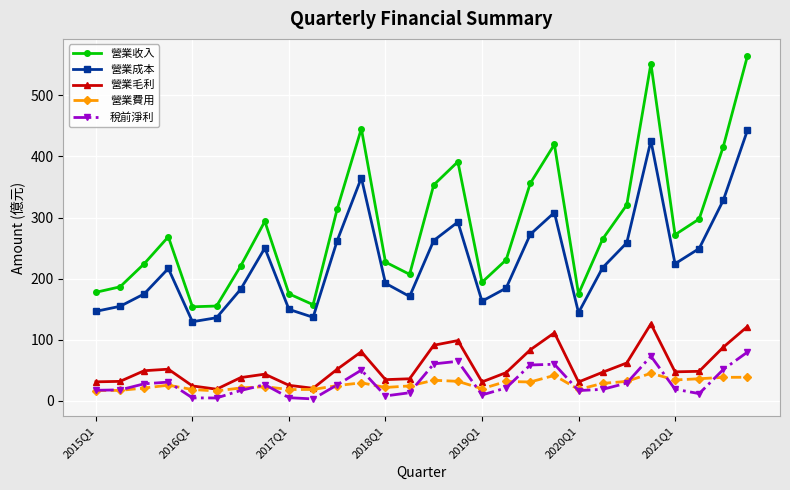

How many lines are shown in the chart?

5